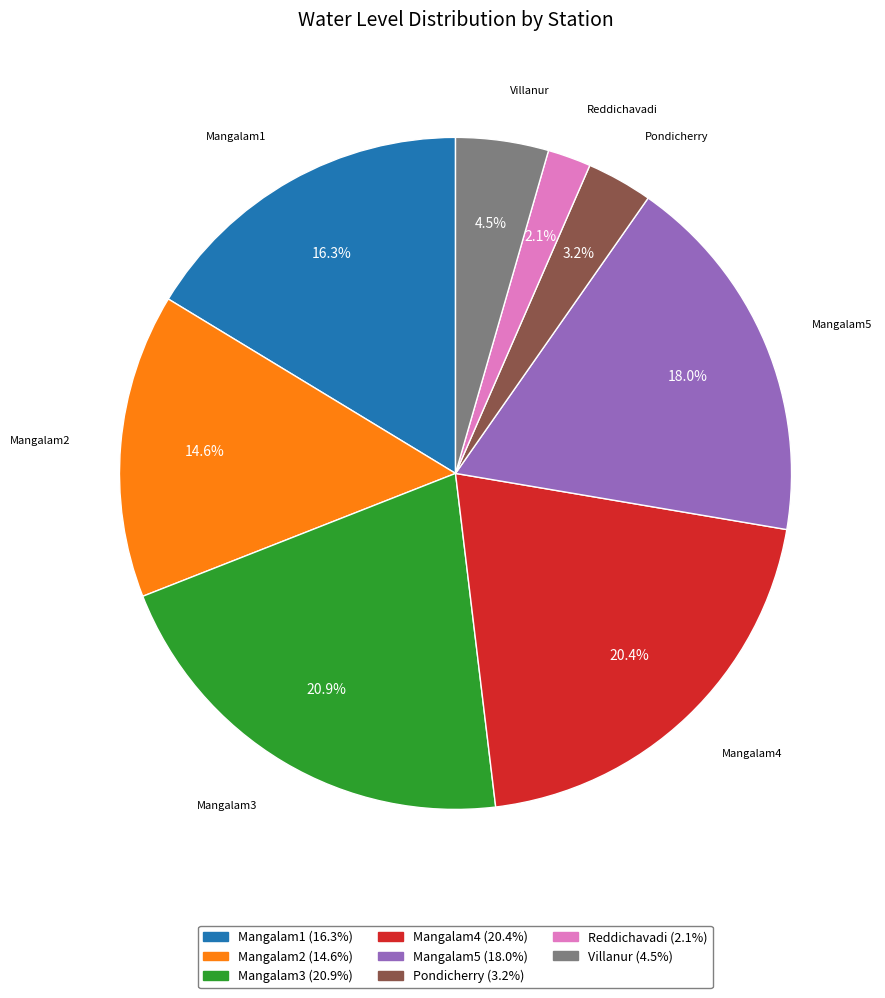

Is Mangalam2 the majority of the pie?

No